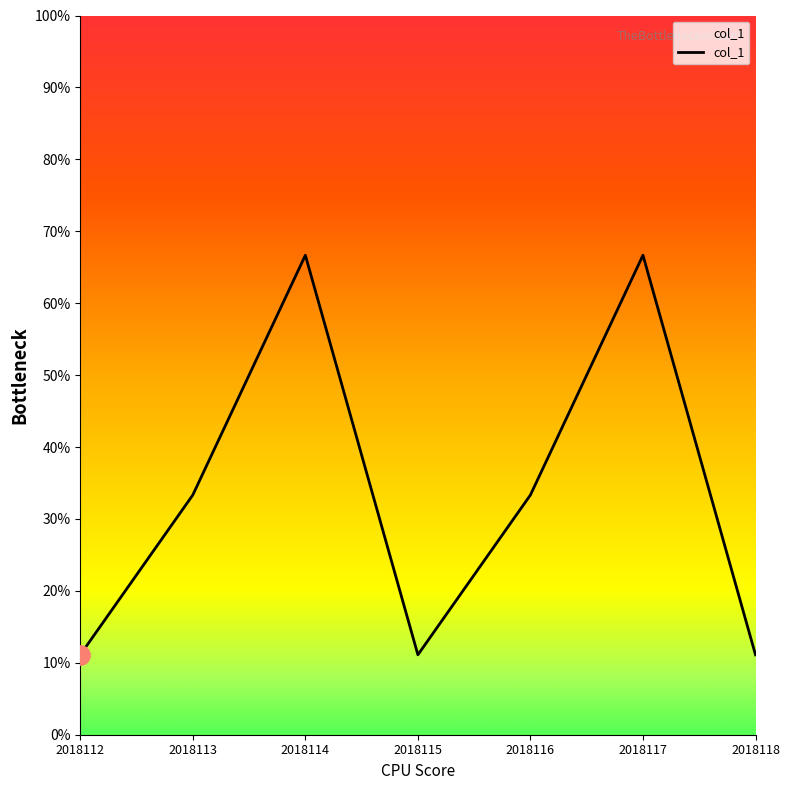

Is this an area chart (filled region under the line)?

Yes